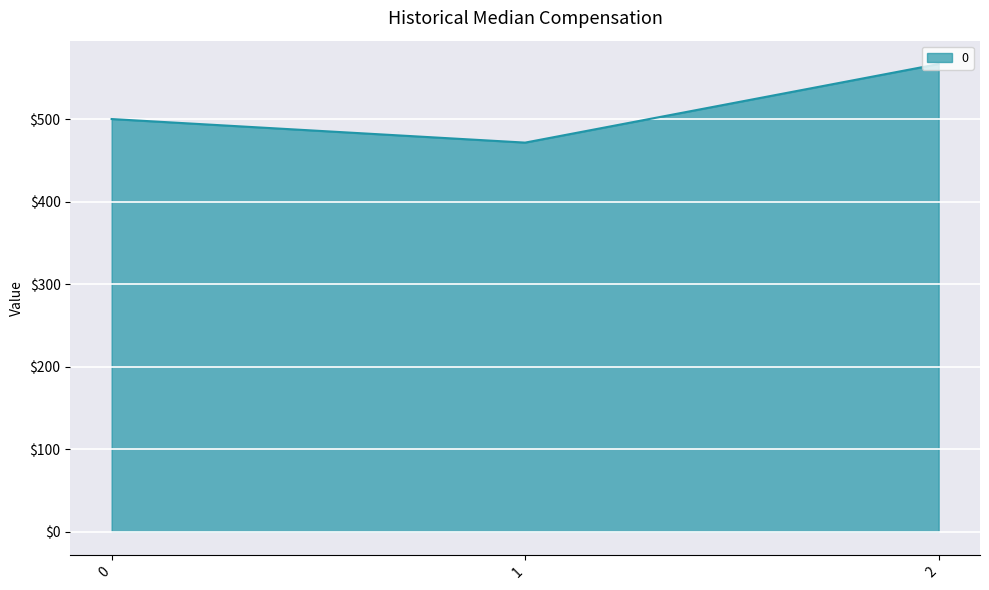

Reading right to left, transcribe all the data shown in this chart.

566.7	471.4	500.0